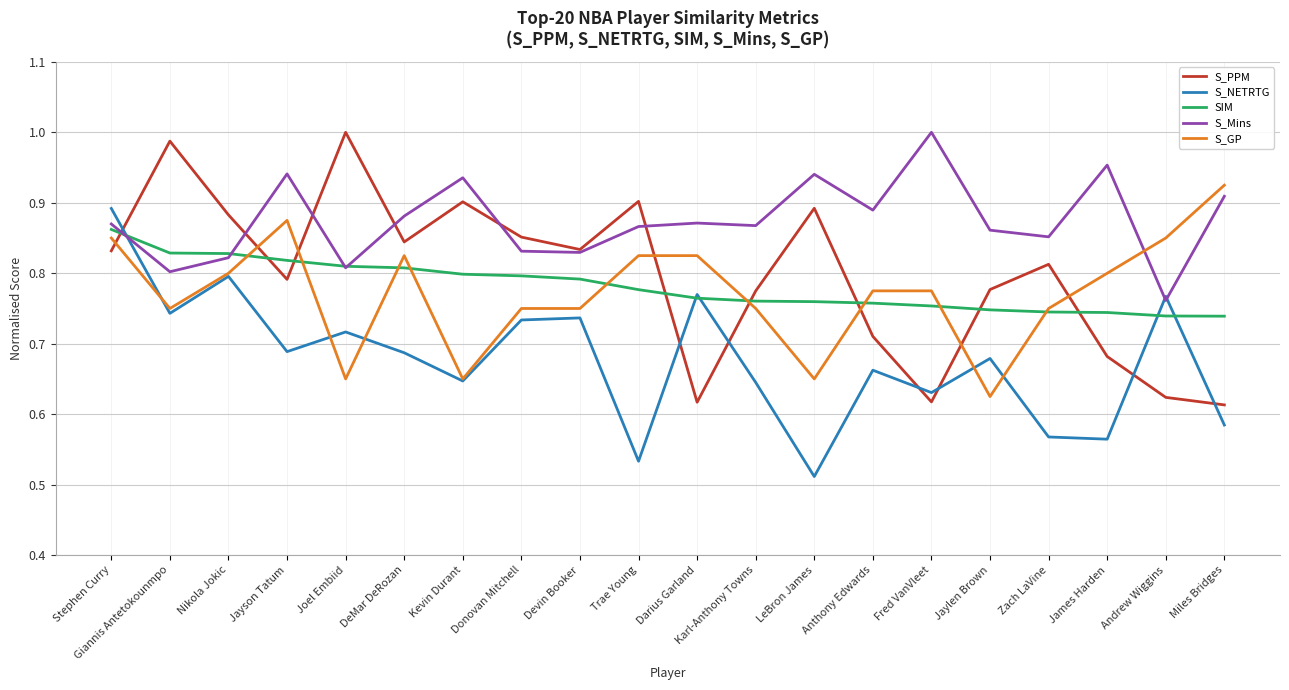

The value of S_PPM at Miles Bridges is 1.0. True or false?

False